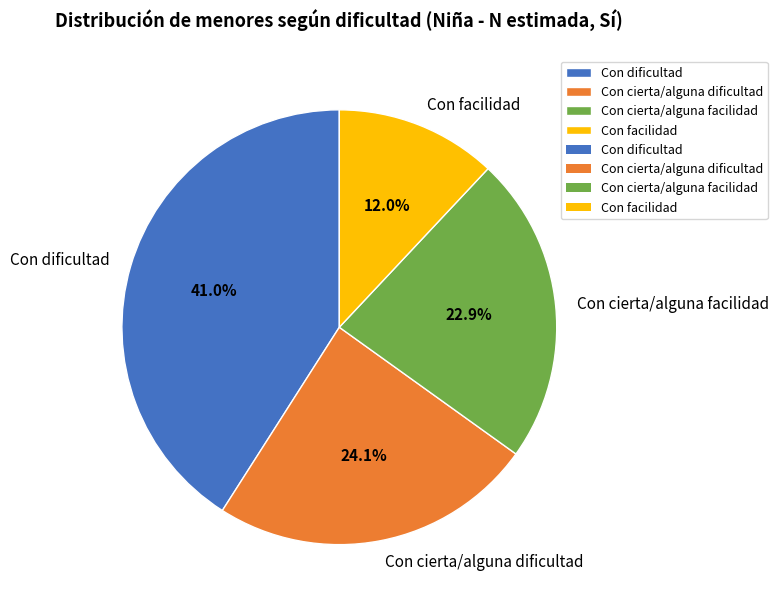

Is it true that Con cierta/alguna dificultad is 19% of the pie?

False